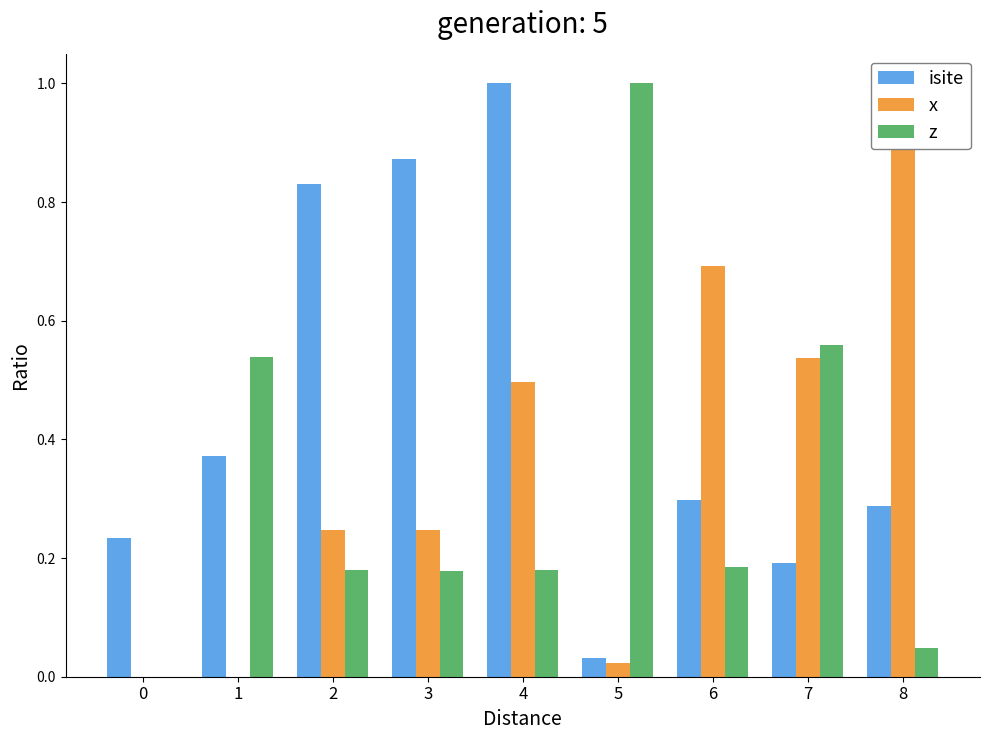

Reading left to right, list all the values displayed in this chart.

isite: 0=0.2	1=0.4	2=0.8	3=0.9	4=1.0	5=0.0	6=0.3	7=0.2	8=0.3
x: 0=0.0	1=0.0	2=0.2	3=0.2	4=0.5	5=0.0	6=0.7	7=0.5	8=1.0
z: 0=0.0	1=0.5	2=0.2	3=0.2	4=0.2	5=1.0	6=0.2	7=0.6	8=0.0